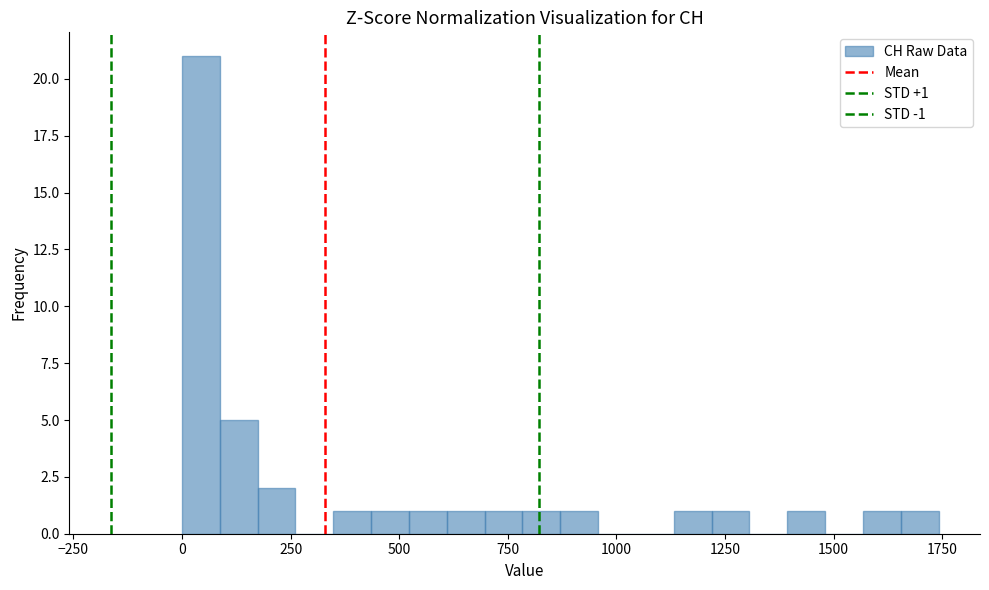

Read against the x-axis, roughly where is the centre of the tallest bar?

50